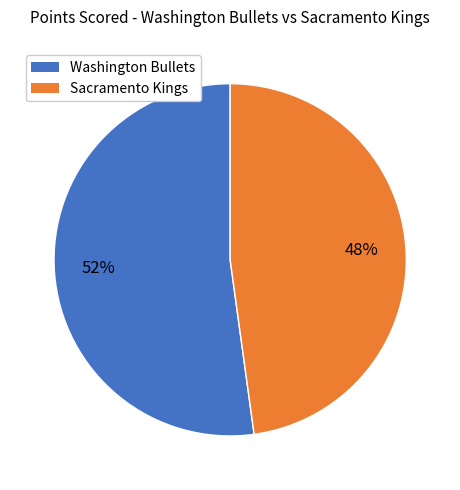

How many slices are in this pie chart?

2